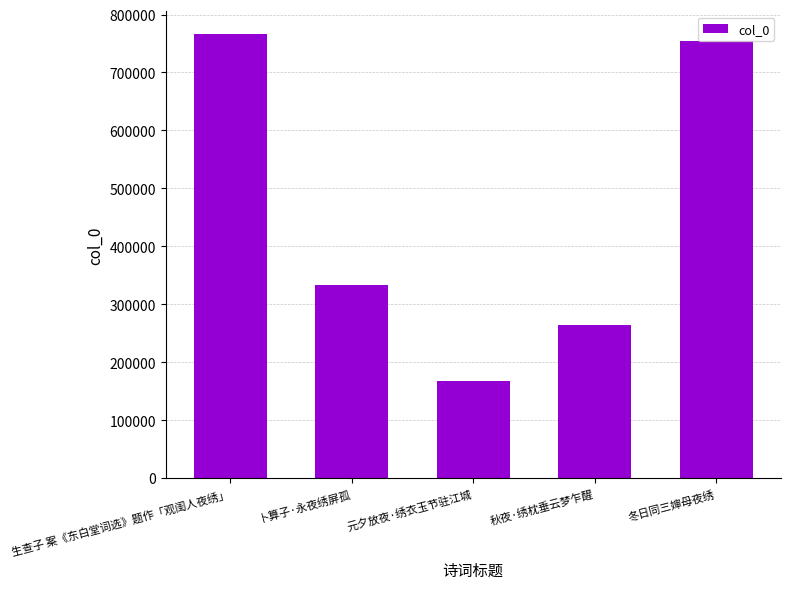

What is the difference between the values at 冬日同三婶母夜绣 and 生查子 案《东白堂词选》题作「观闺人夜绣」?

12597